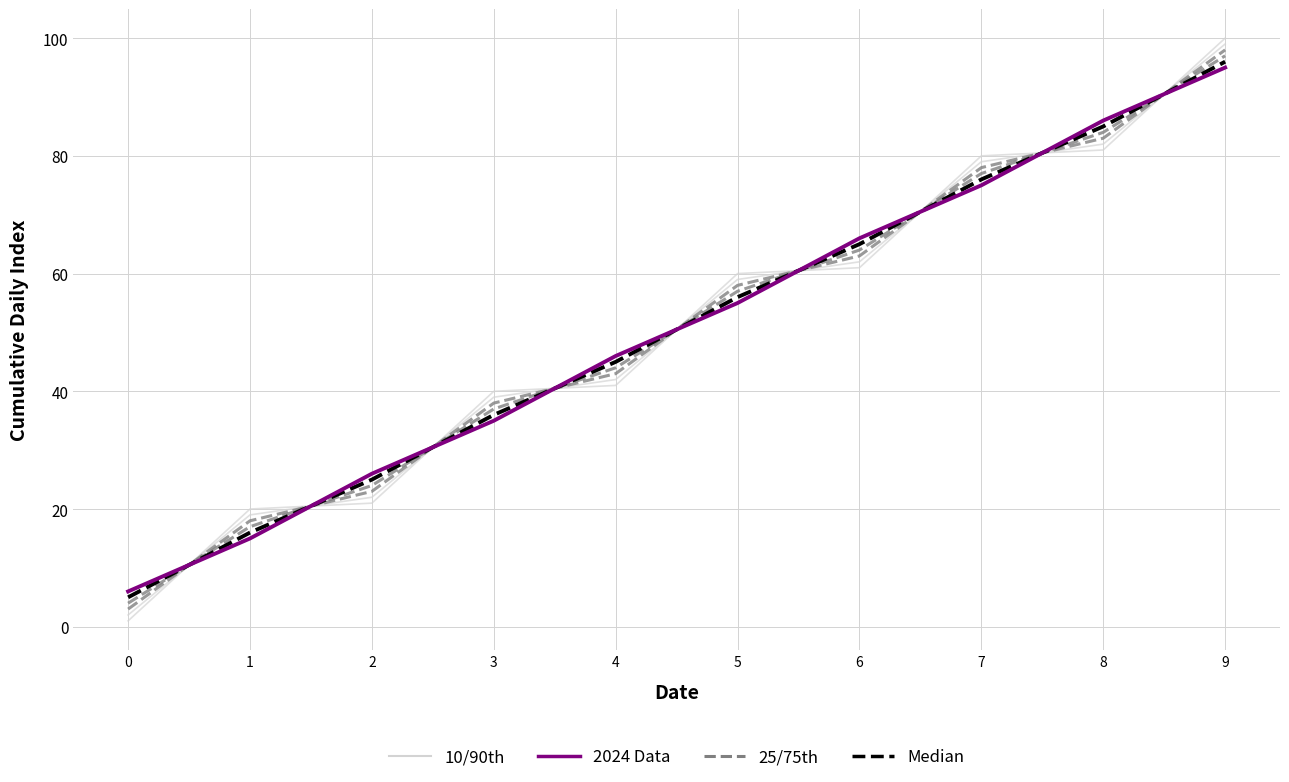

At which category is the sum across all series the highest?

9